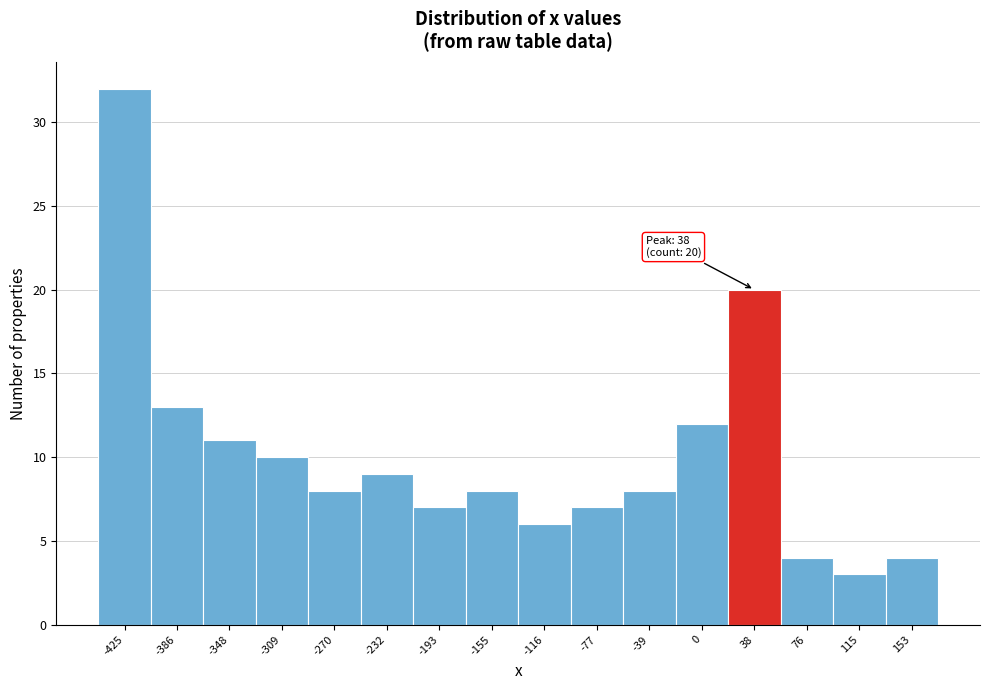

Over which range of the x-axis is the bar tallest?

-445 to -405